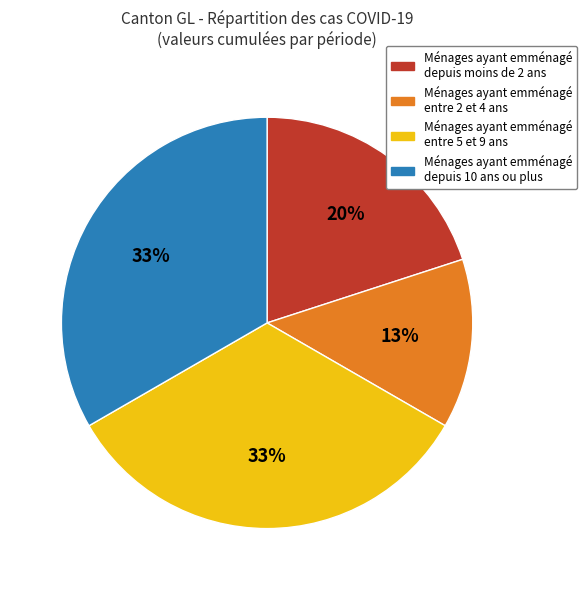

Between Ménages ayant emménagé entre 2 et 4 ans and Ménages ayant emménagé depuis moins de 2 ans, which is larger?

Ménages ayant emménagé depuis moins de 2 ans